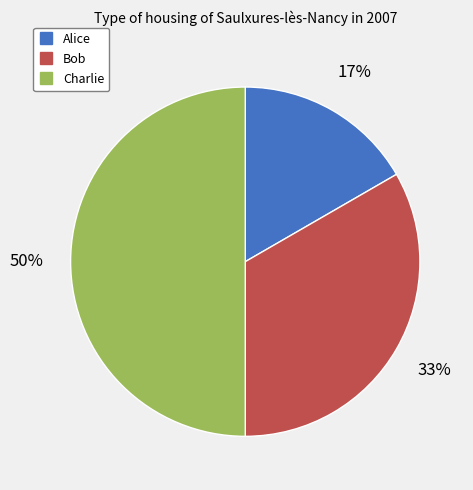

What percentage is the Bob slice, to the nearest percent?

33%